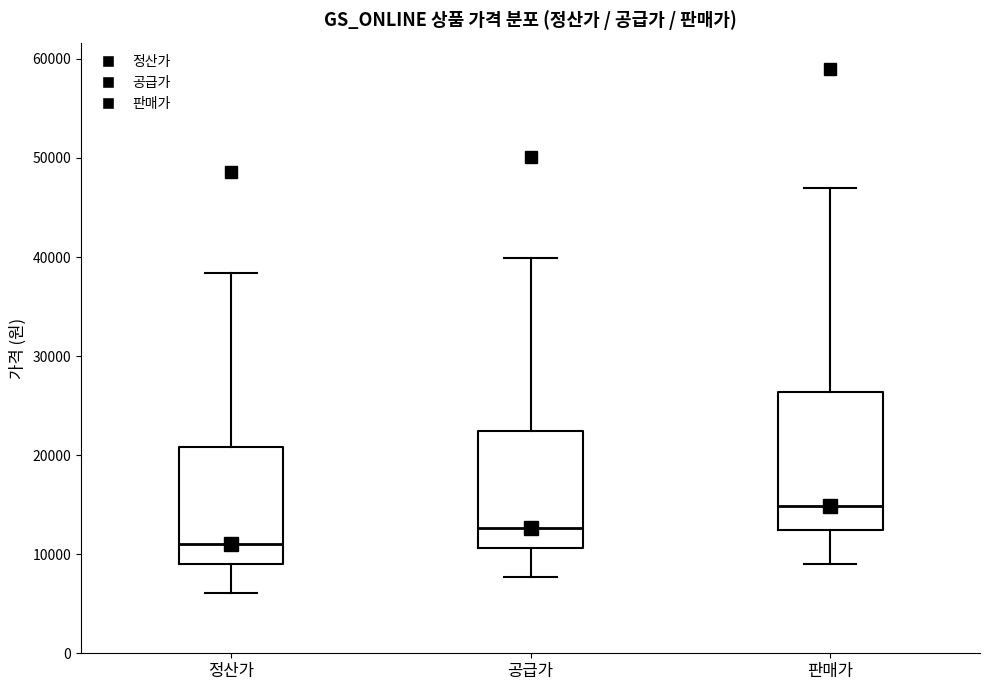

Reading left to right, transcribe this box plot: for each box, give where its median line is, the range the box spans, and where its two whiskers end, as read against the y-axis. The values are not printed on the chart, so give them approximately, as read against the axis.

정산가: median 11000, box 9000 to 21000, whiskers 6000 to 38000
공급가: median 13000, box 11000 to 22000, whiskers 8000 to 40000
판매가: median 15000, box 12000 to 26000, whiskers 9000 to 47000